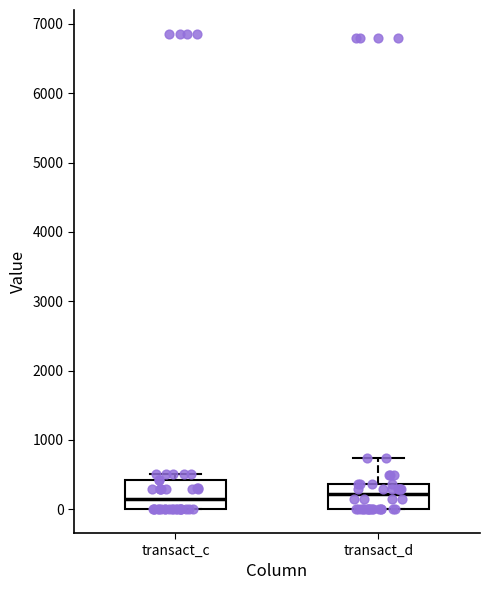

Reading left to right, transcribe this box plot: for each box, give where its median line is, the range the box spans, and where its two whiskers end, as read against the y-axis. The values are not printed on the chart, so give them approximately, as read against the axis.

transact_c: median 100, box 0 to 400, whiskers 0 to 500
transact_d: median 200, box 0 to 400, whiskers 0 to 700